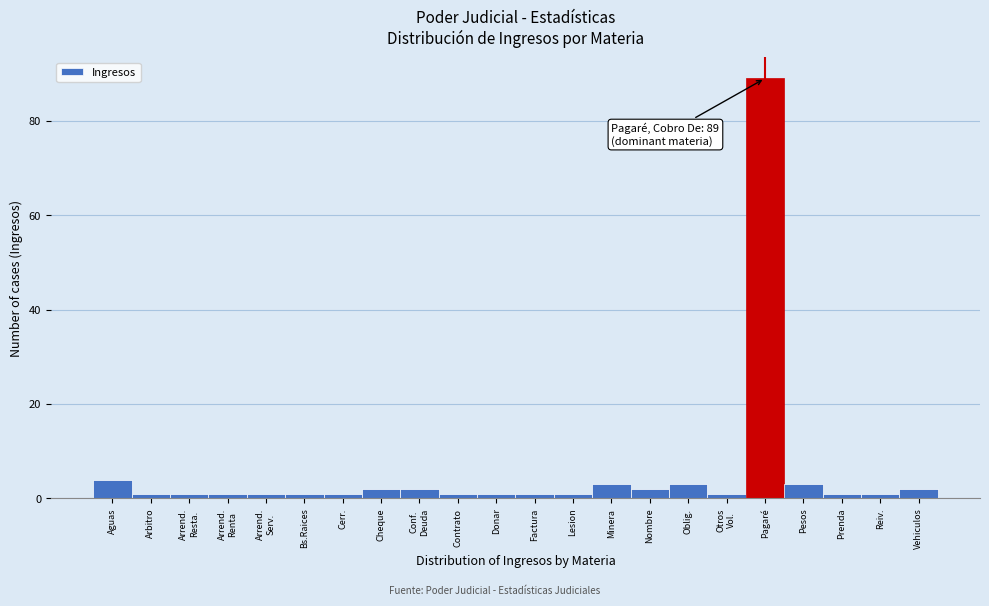

Reading right to left, transcribe all the data shown in this chart.

2	1	1	3	89	1	3	2	3	1	1	1	1	2	2	1	1	1	1	1	1	4